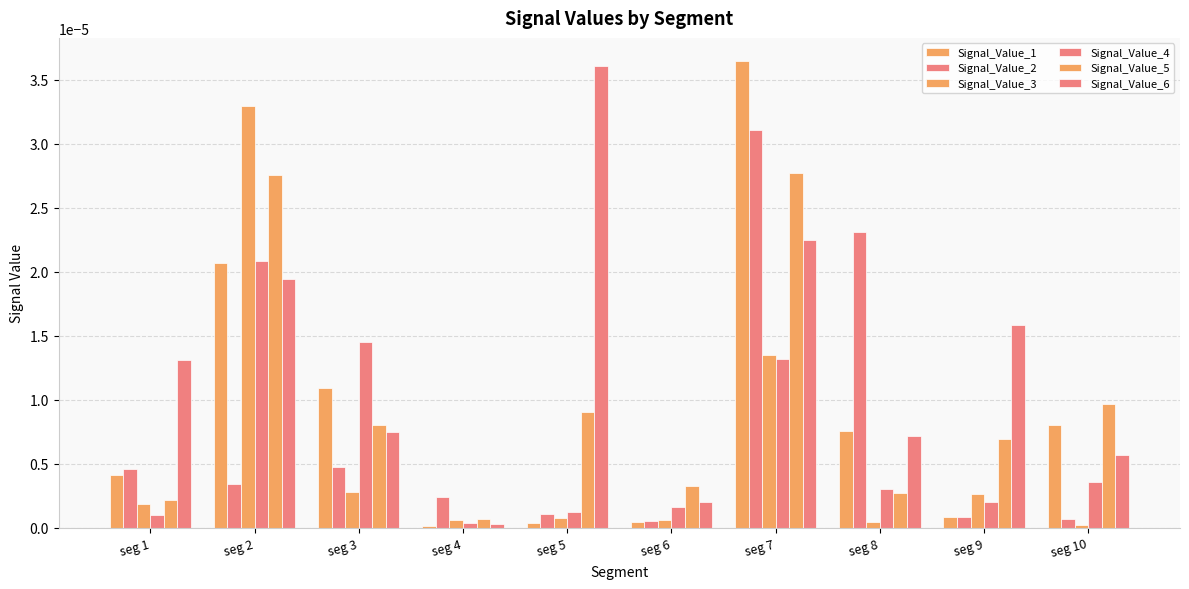

Is it true that Signal_Value_3 equals 0.0 at seg 2?

False